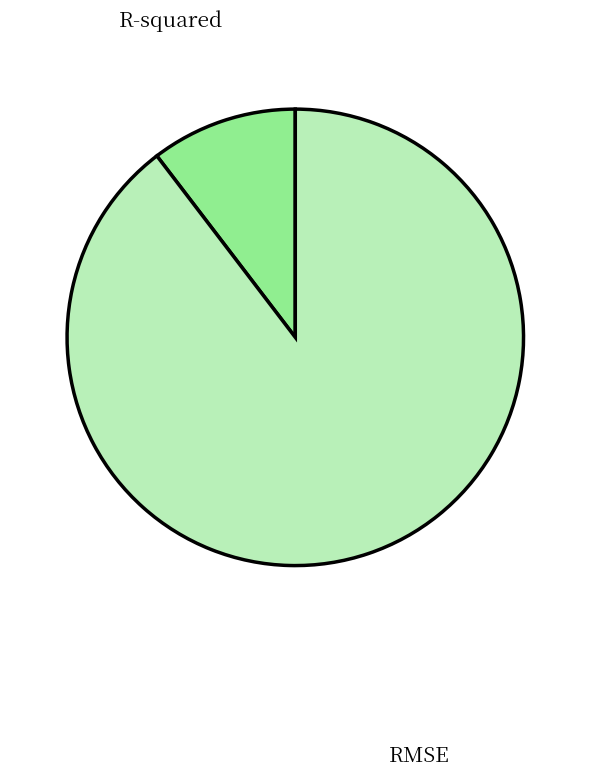

Rank the categories by value from highest to lowest.

RMSE, R-squared